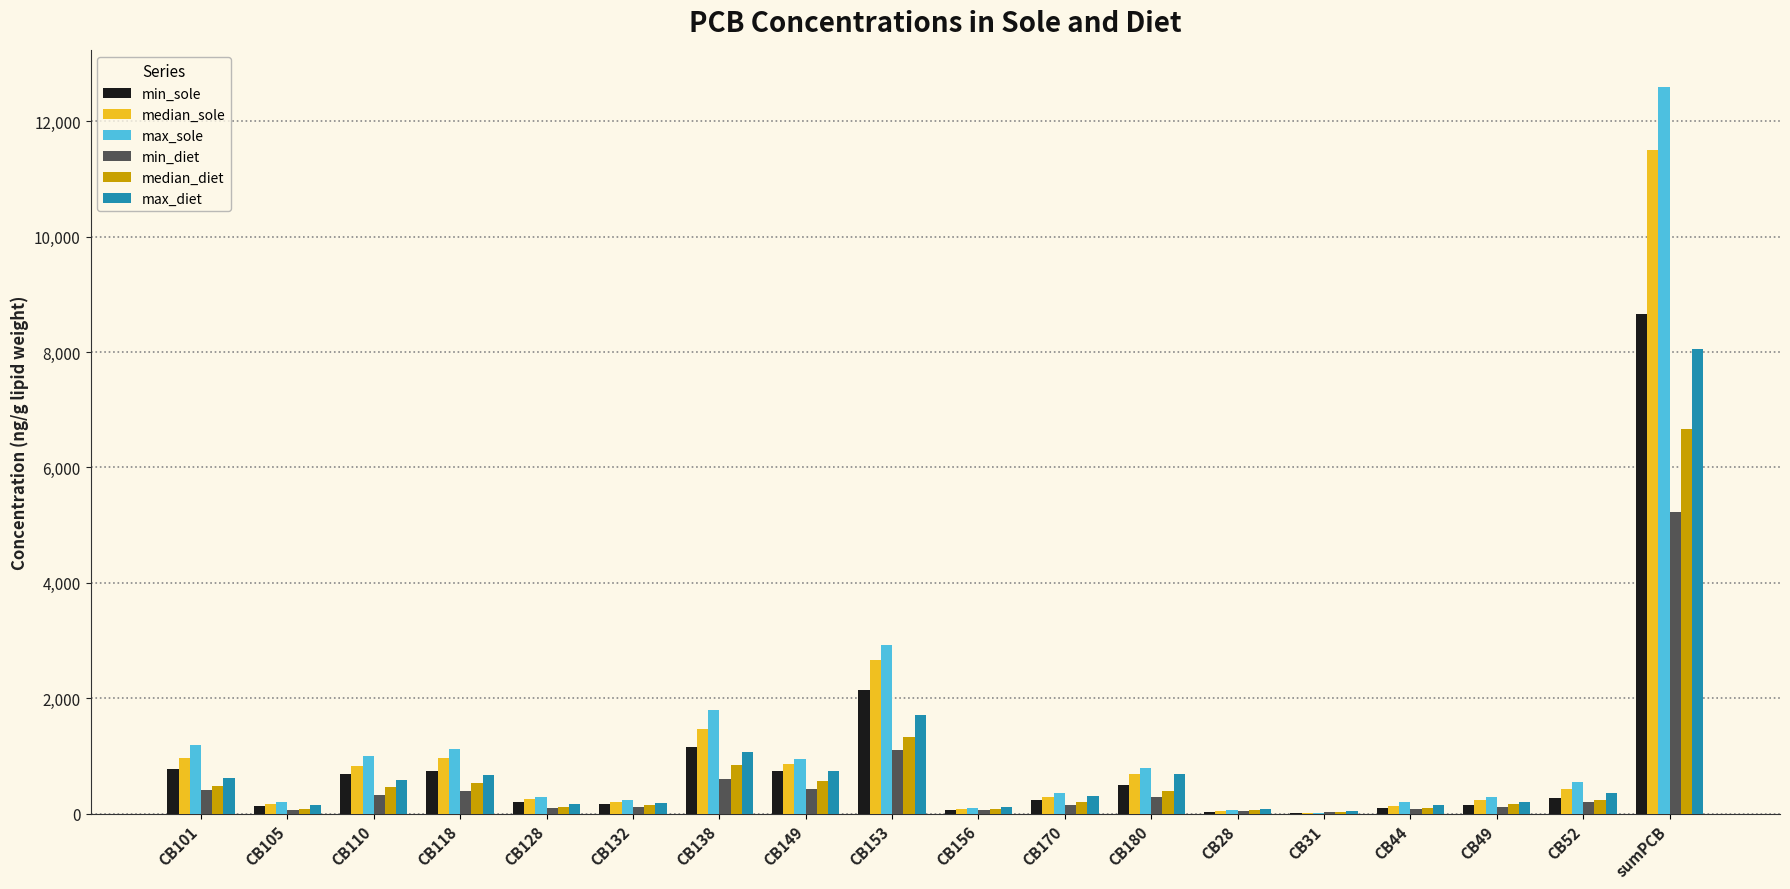

At which label is median_sole closest to 5751?

CB153